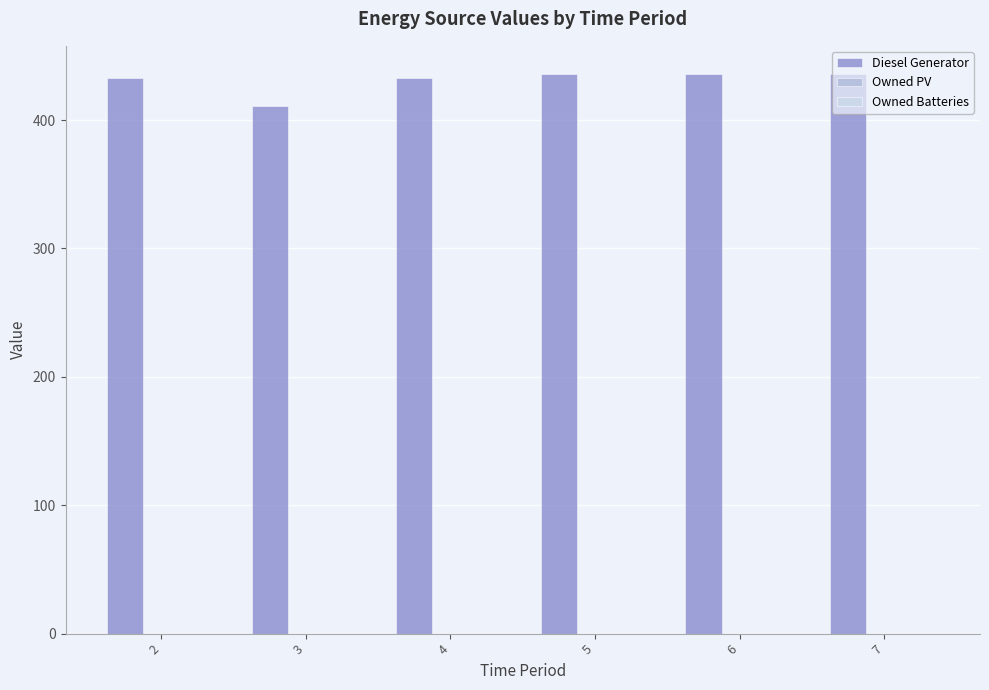

What is the average value?

431